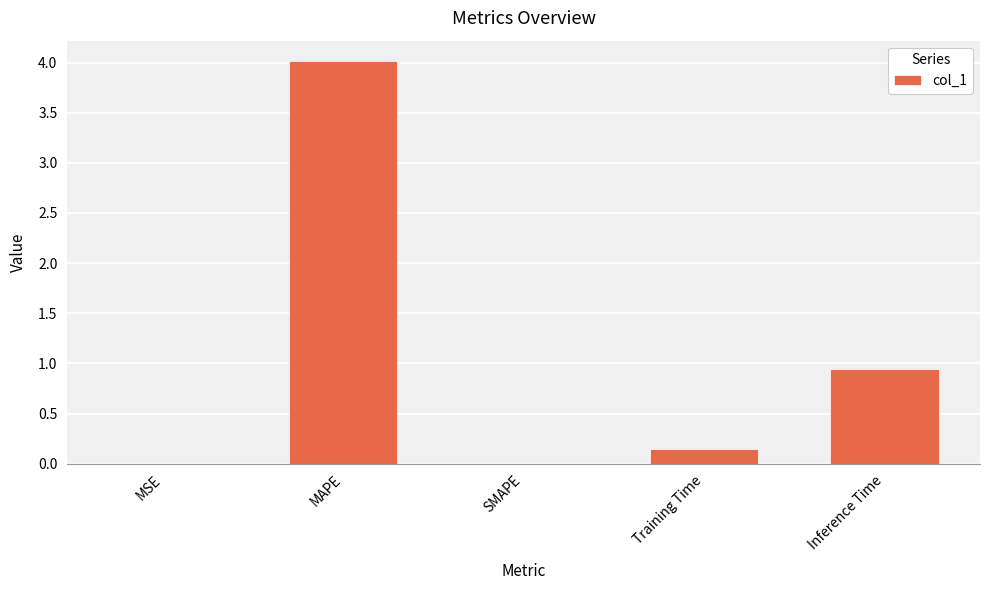

Where is the data nearest to the value 2?

Inference Time